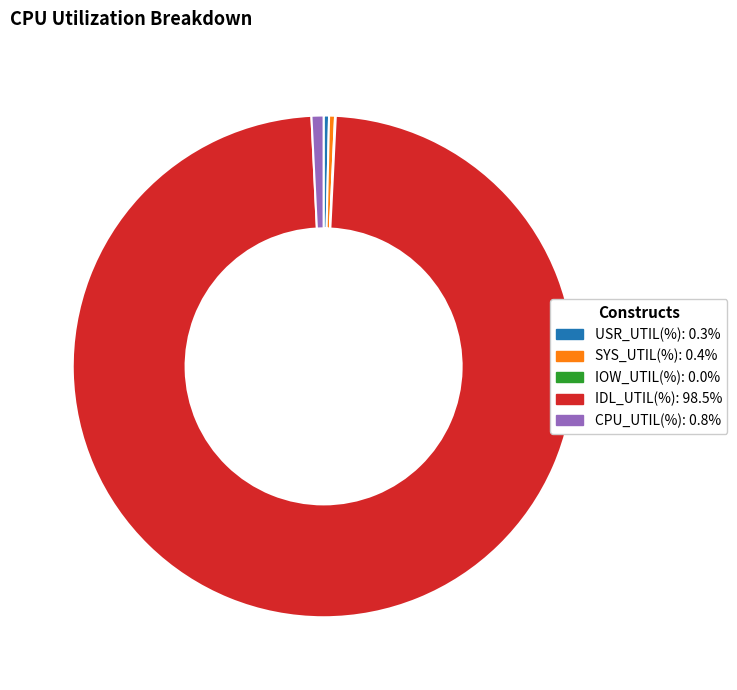

What is the largest slice in the pie chart?

IDL_UTIL(%)